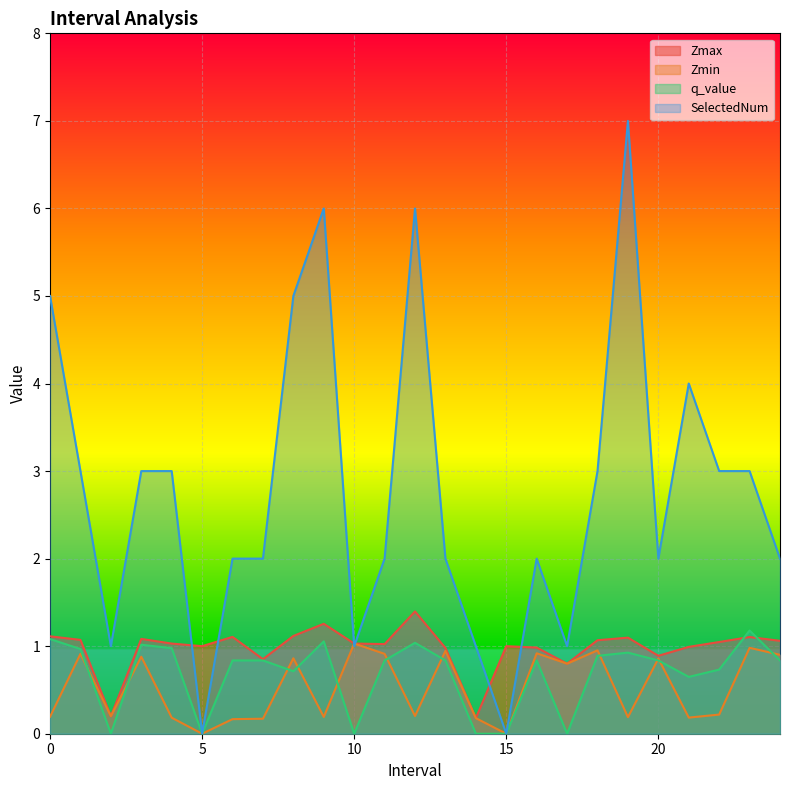

True or false: SelectedNum and q_value intersect in this chart.

False